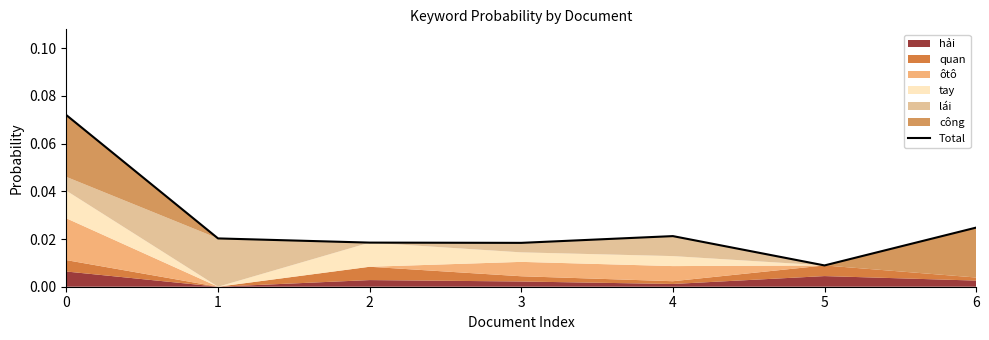

Rank the categories by value from highest to lowest.

0, 6, 4, 1, 2, 3, 5